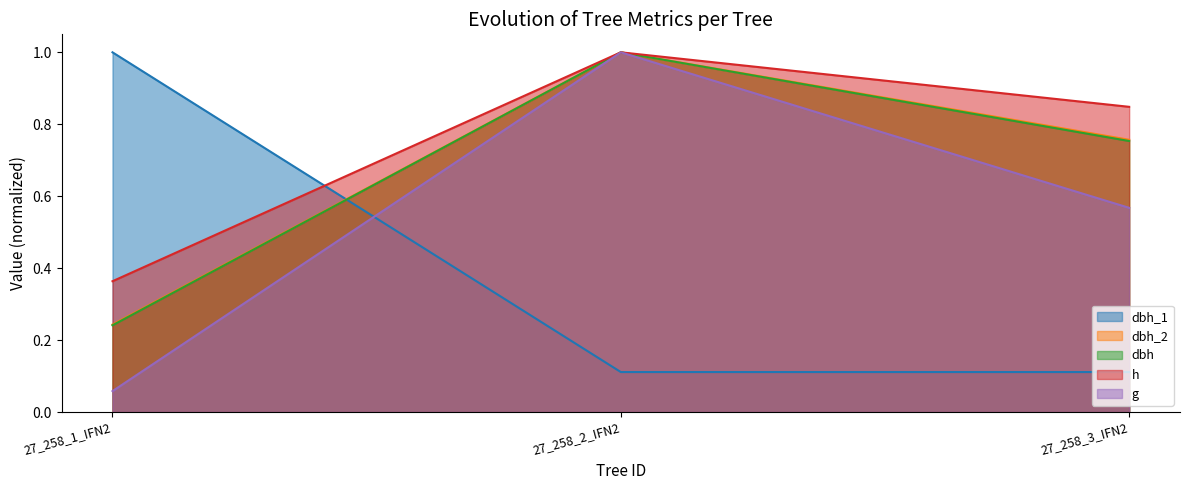

Reading left to right, transcribe all the data shown in this chart.

dbh_1: 1.0	0.1	0.1
dbh_2: 0.2	1.0	0.8
dbh: 0.2	1.0	0.8
h: 0.4	1.0	0.8
g: 0.1	1.0	0.6